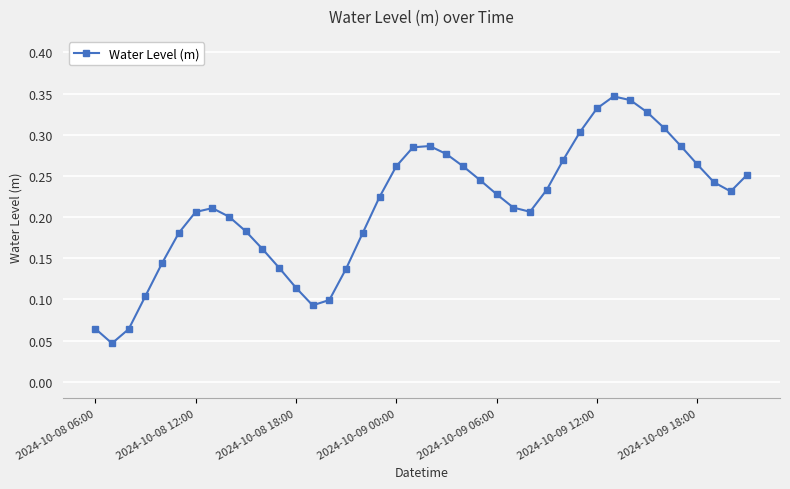

Count the number of categories in the chart.

40